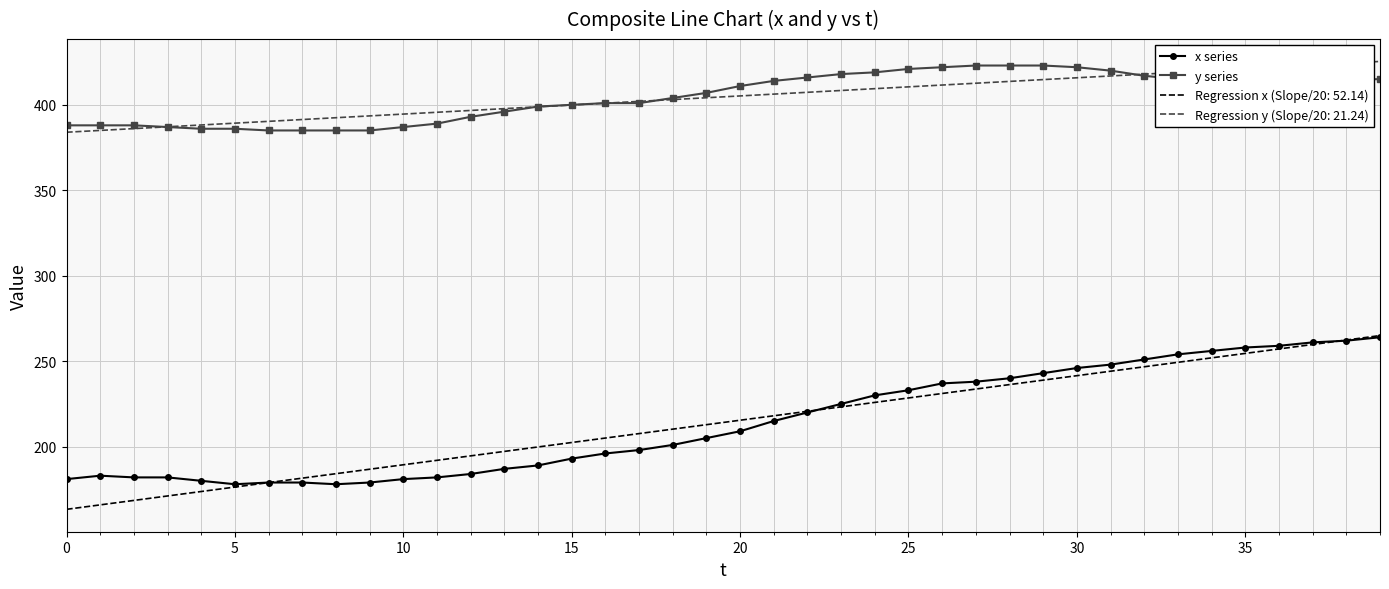

True or false: x series and y series intersect in this chart.

False